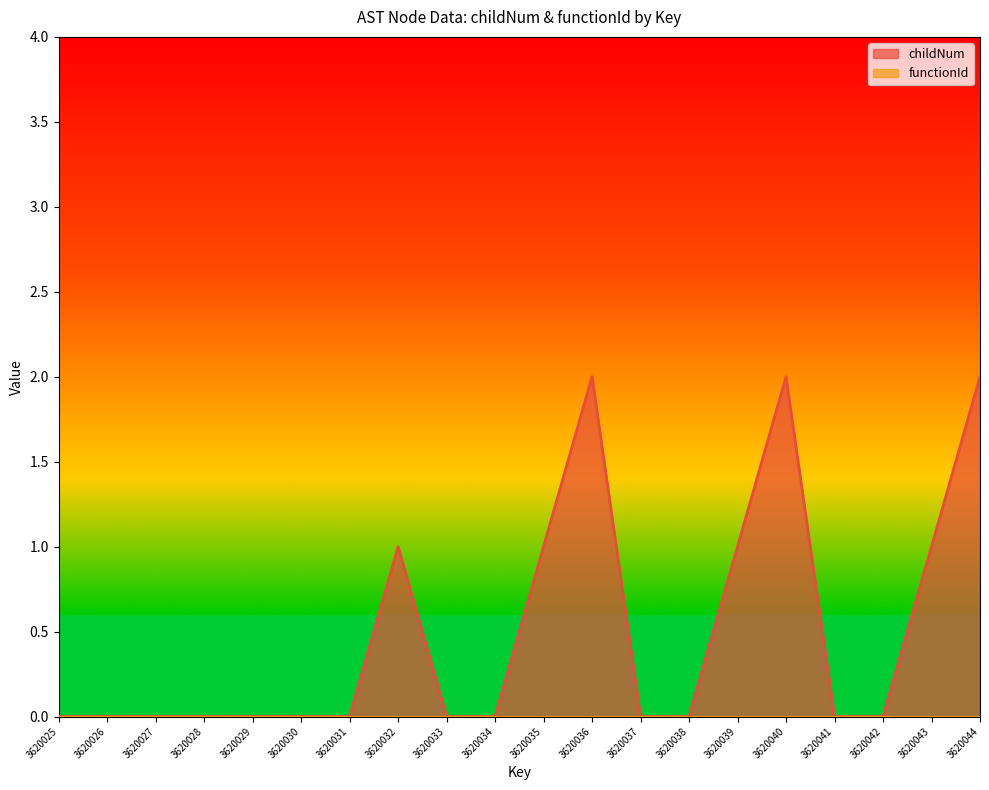

At which category does the data reach its first local peak?

3620032